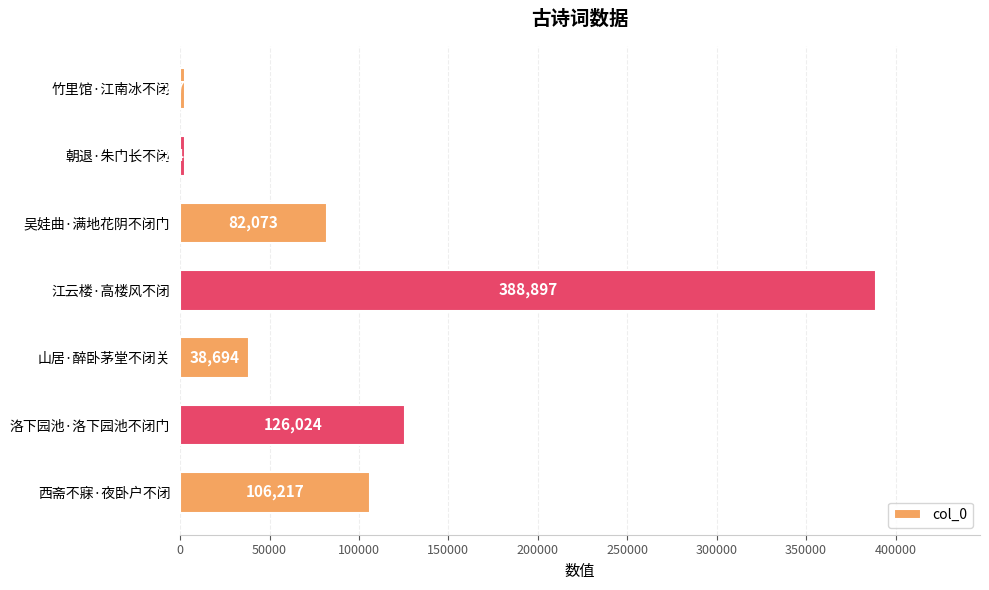

List the labels in order of value, smallest first.

朝退·朱门长不闭, 竹里馆·江南冰不闭, 山居·醉卧茅堂不闭关, 吴娃曲·满地花阴不闭门, 西斋不寐·夜卧户不闭, 洛下园池·洛下园池不闭门, 江云楼·高楼风不闭